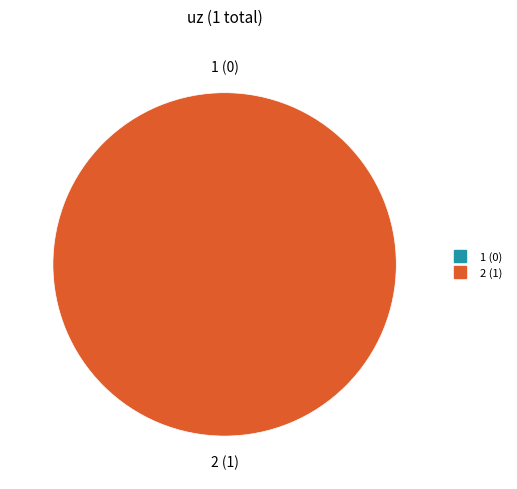

To the nearest percent, what is the difference between the 2 and 1 slice percentages?

100%